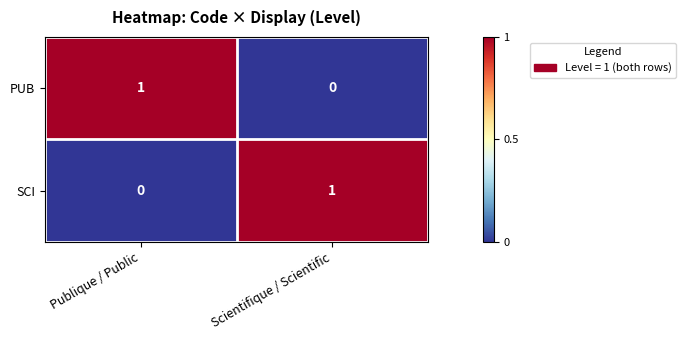

At which label is SCI closest to 0?

Publique / Public